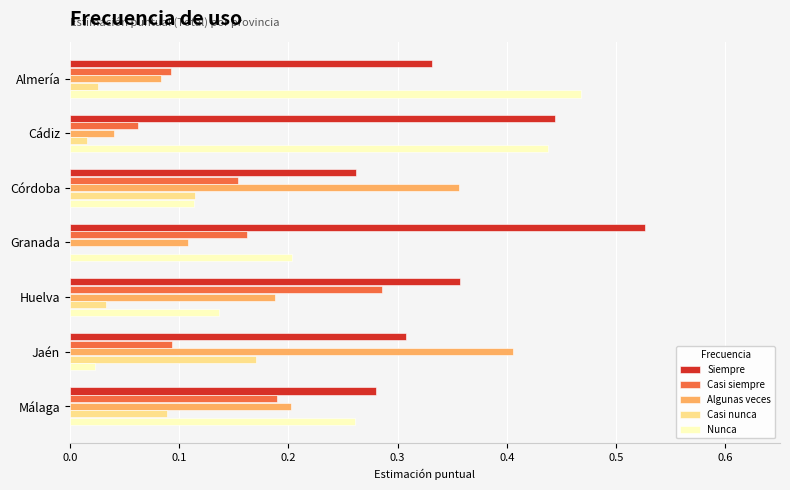

At which label does Nunca reach its peak?

Almería